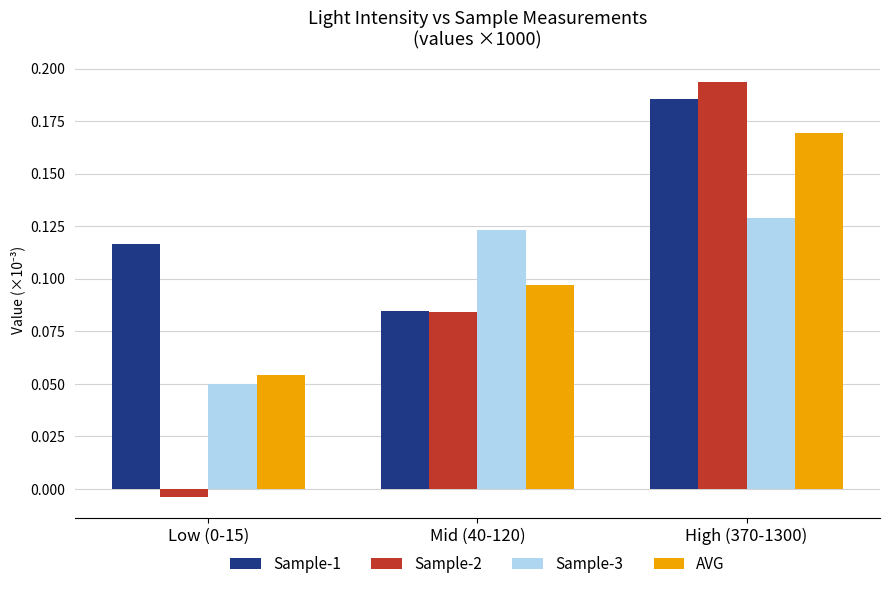

What is the total value across all series at Mid (40-120)?

0.4